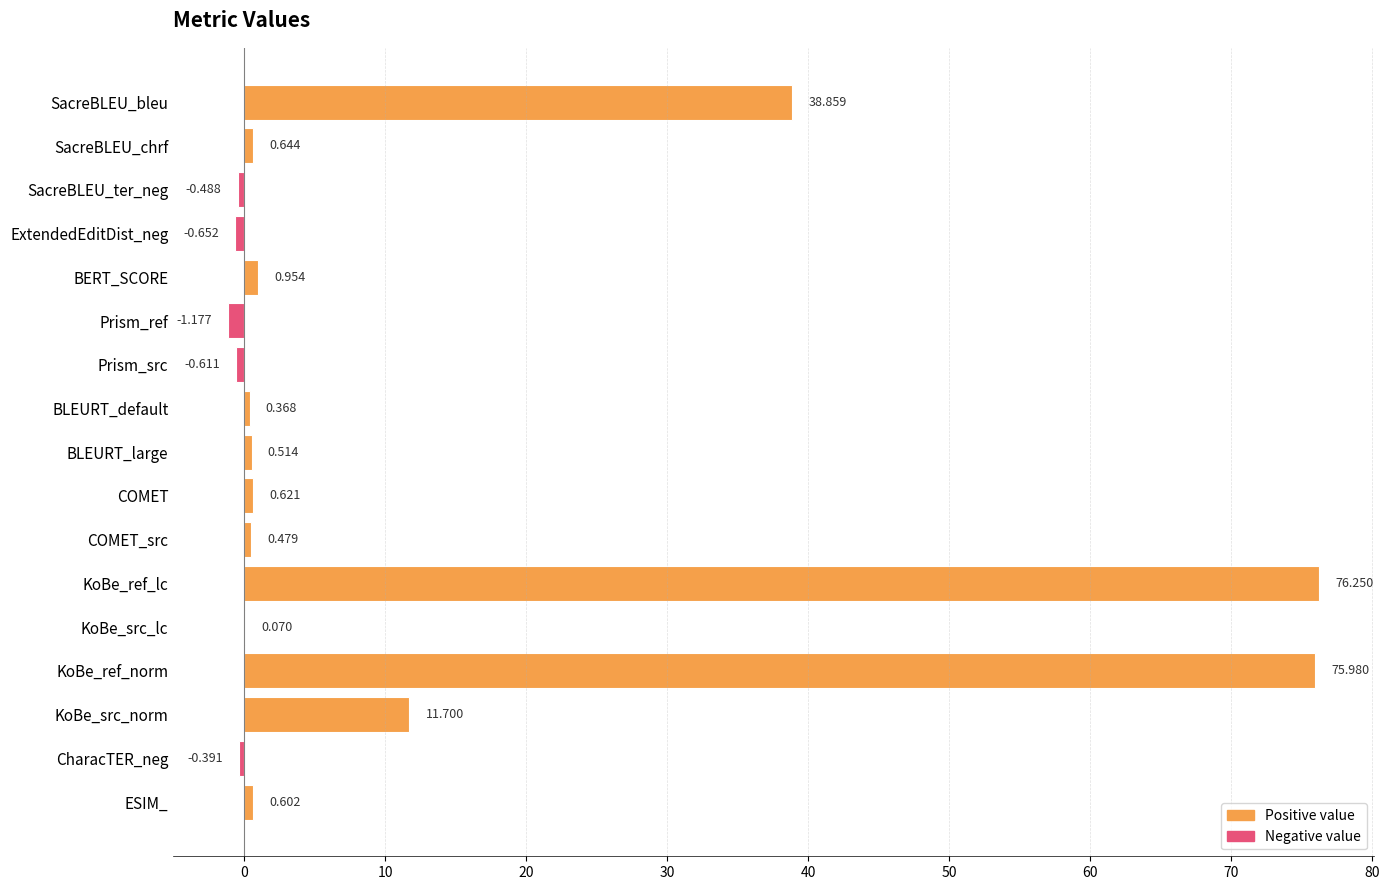

Where is the data nearest to the value 37?

SacreBLEU_bleu